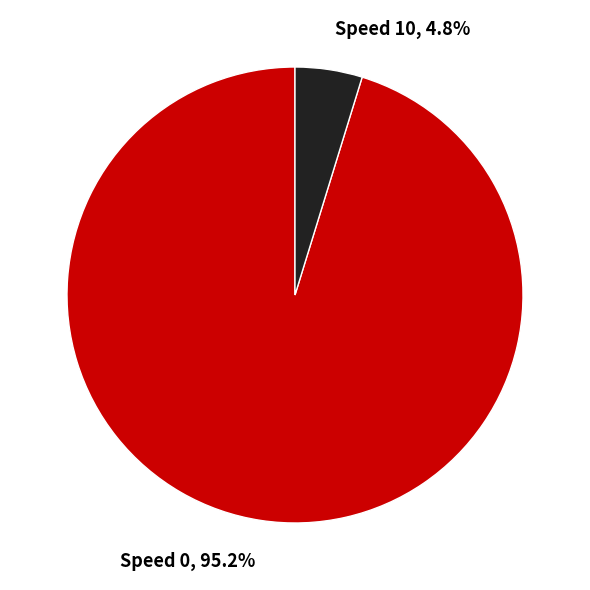

Is there a majority slice in this chart?

Yes